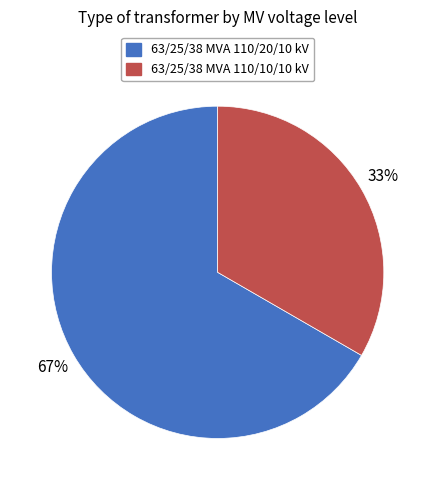

Is it true that 63/25/38 MVA 110/20/10 kV is 67% of the pie?

True